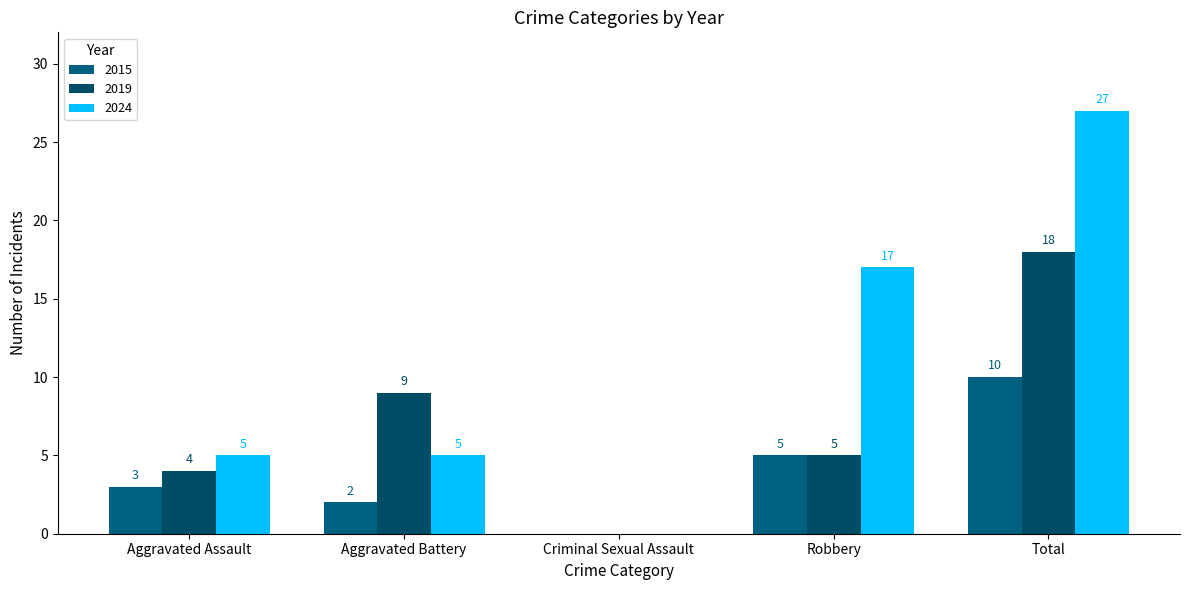

What are all the series names shown in the legend?

2015, 2019, 2024